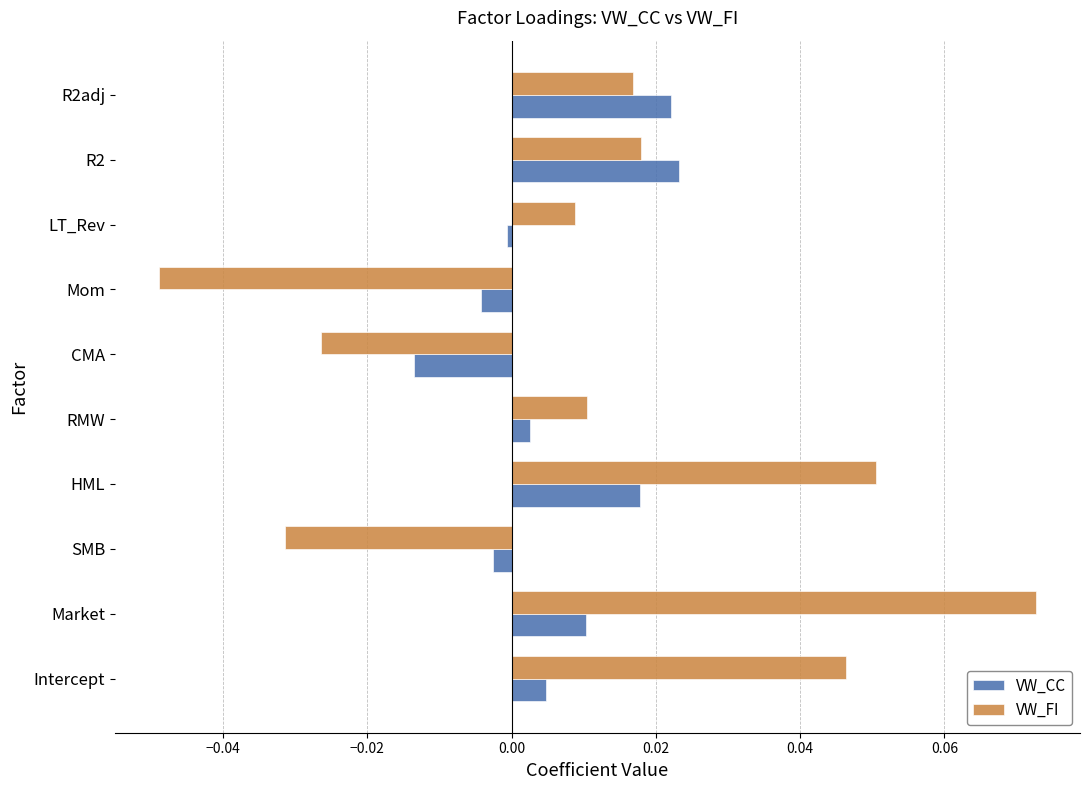

Which category has the highest value across all series?

Market